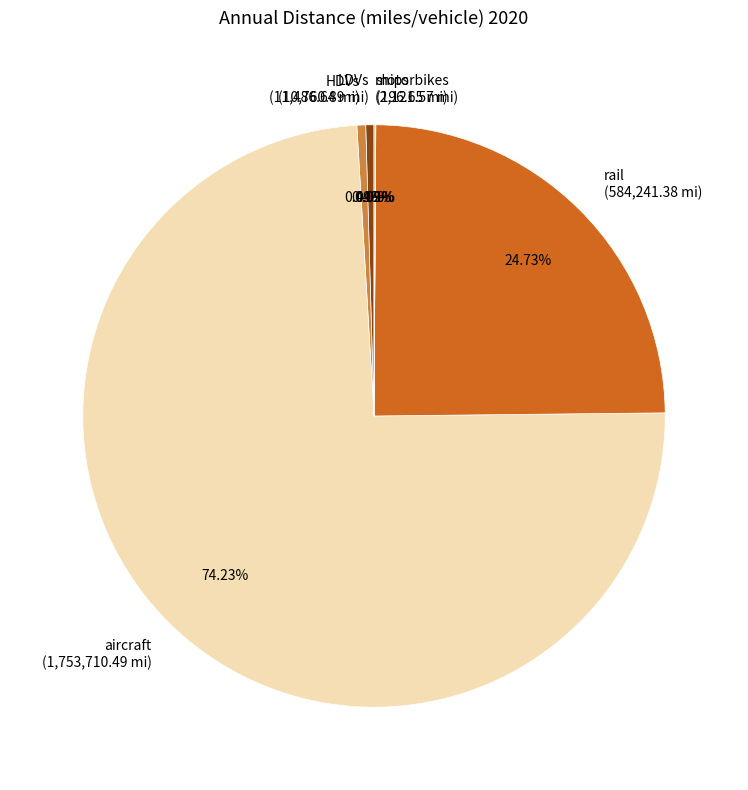

Approximately how many times larger is the value at rail (584,241.38 mi) compared to aircraft (1,753,710.49 mi)?

0.3